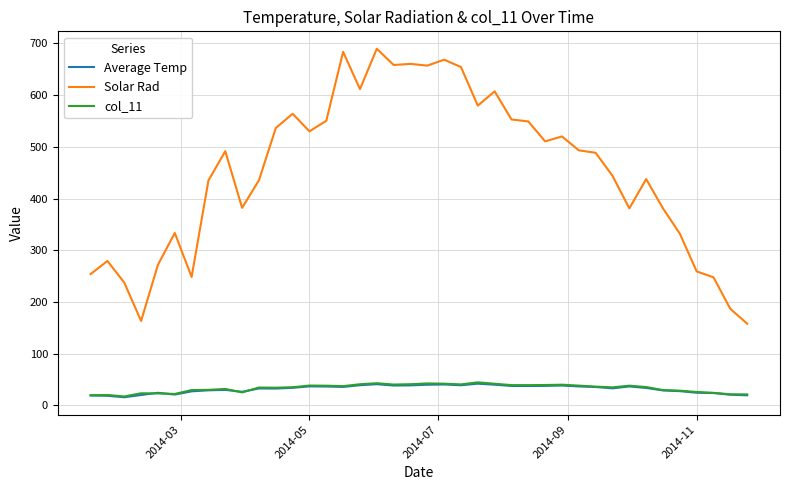

Which series has the largest total across all categories?

Solar Rad